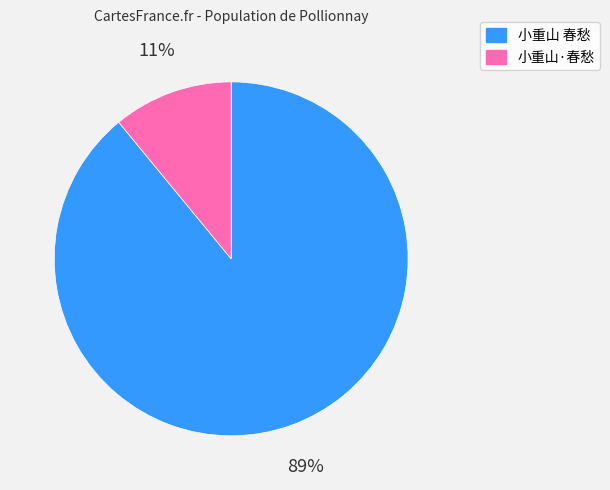

Is it true that 小重山 春愁 is 89% of the pie?

True